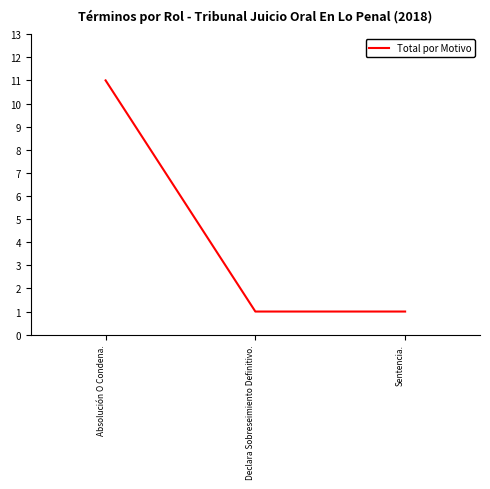

What is the maximum value shown in the chart?

11